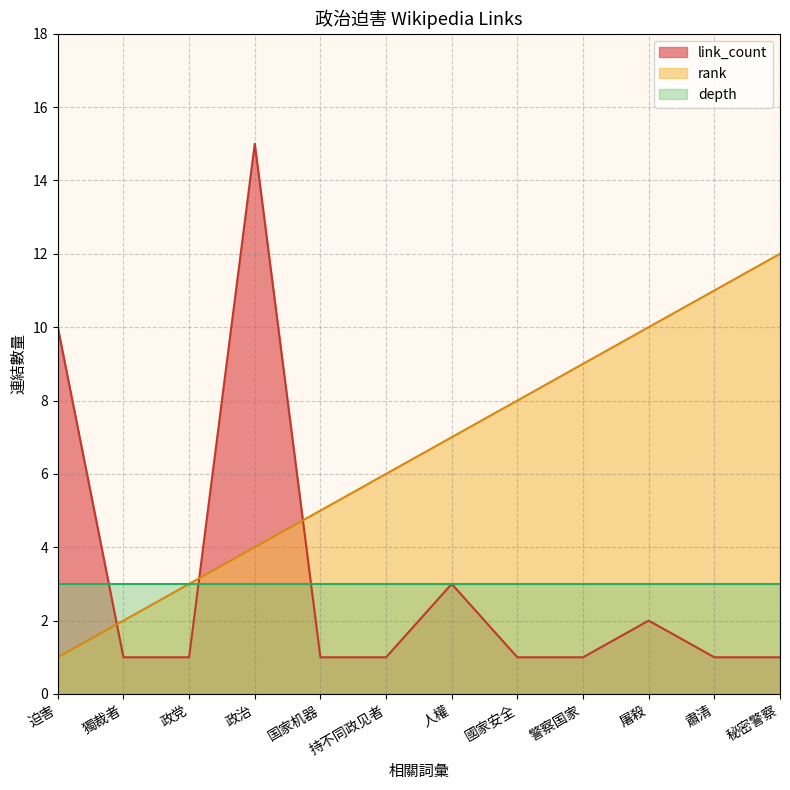

Which series changed the most between 獨裁者 and 人權?

rank